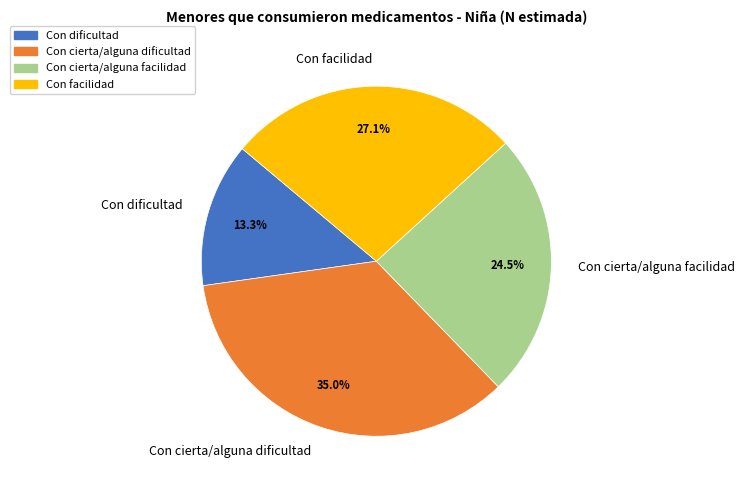

Rank the categories by value from highest to lowest.

Con cierta/alguna dificultad, Con facilidad, Con cierta/alguna facilidad, Con dificultad